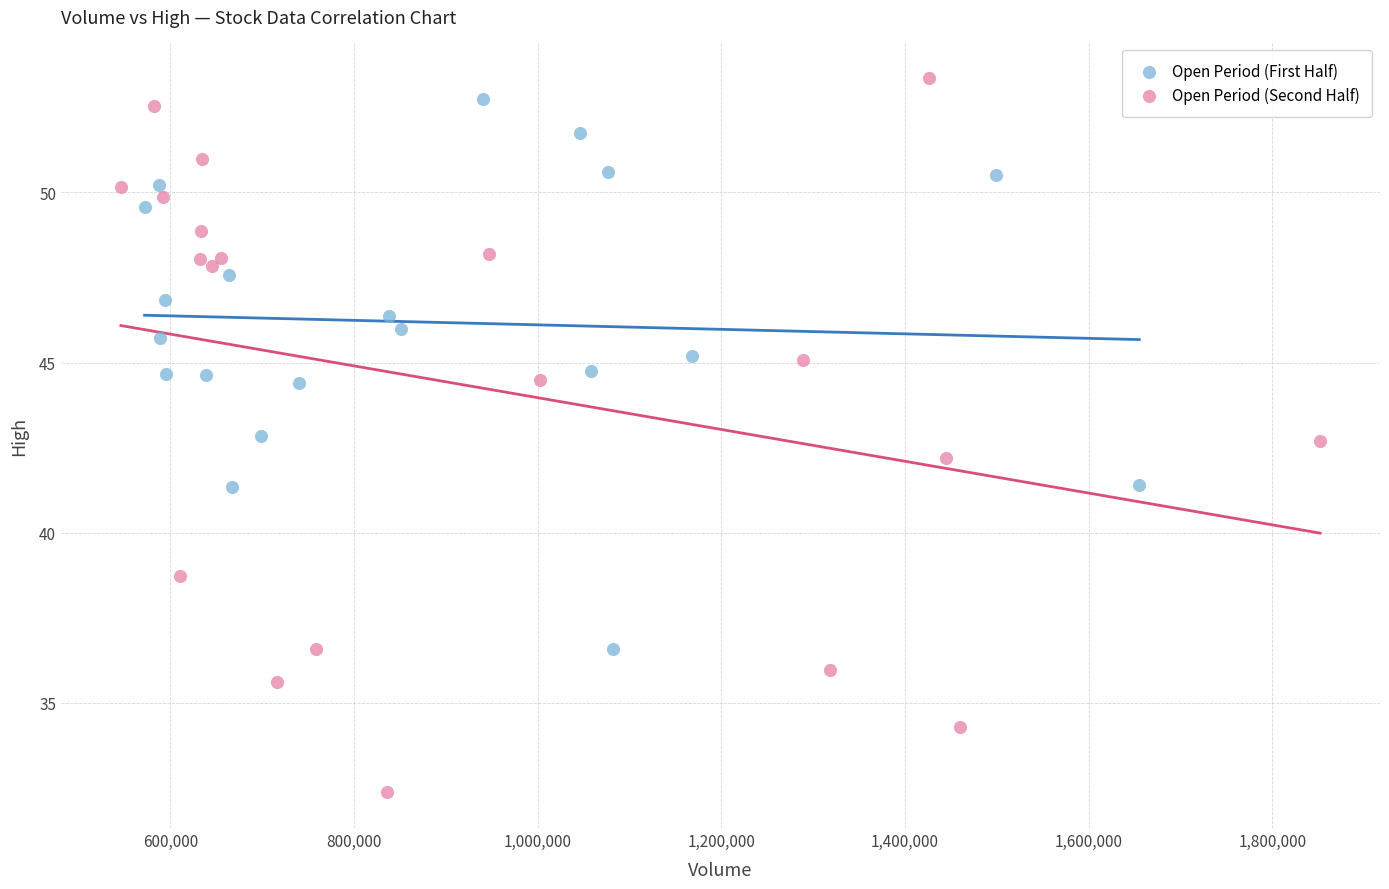

Which series reaches the minimum Y coordinate?

Open Period (Second Half)